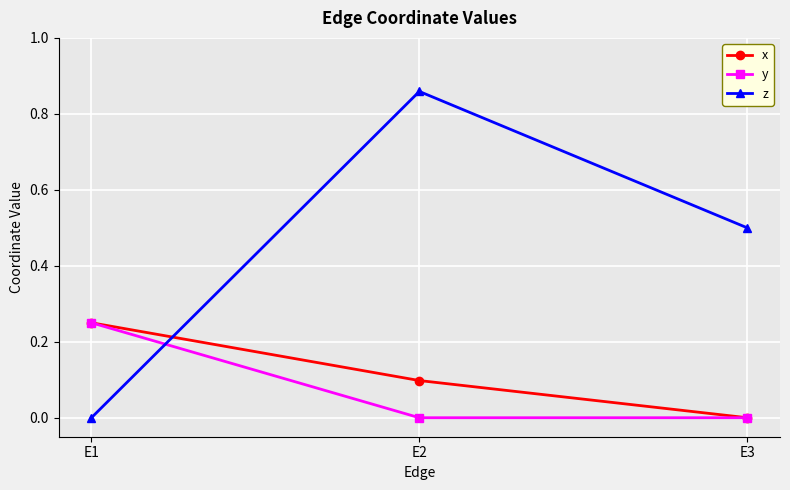

Does the chart display data point markers on the line(s)?

Yes